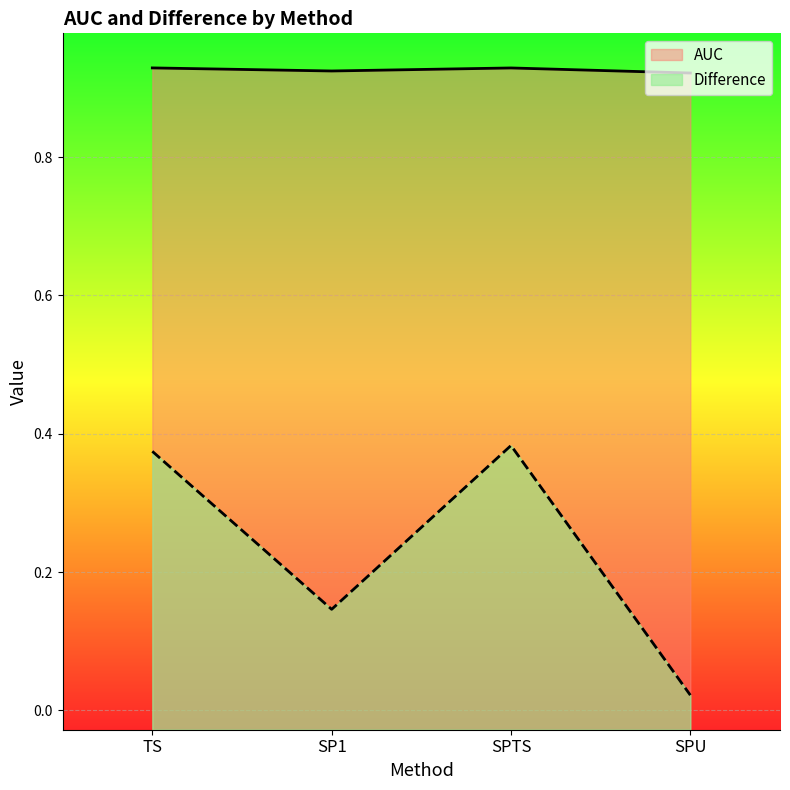

At how many categories does at least one series exceed 0?

4